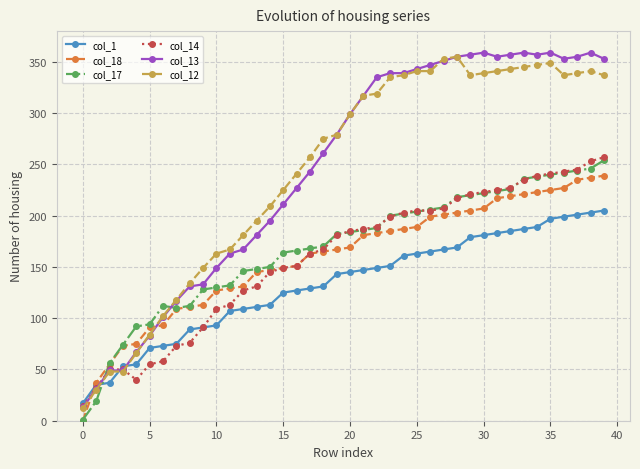

Reading left to right, list all the values displayed in this chart.

col_1: 17	35	37	53	55	71	73	75	89	91	93	107	109	111	113	125	127	129	131	143	145	147	149	151	161	163	165	167	169	179	181	183	185	187	189	197	199	201	203	205
col_18: 0	37	55	73	75	91	93	109	111	113	127	129	131	145	147	149	151	163	165	167	169	181	183	185	187	189	199	201	203	205	207	217	219	221	223	225	227	235	237	239
col_17: 1	19	56	74	92	94	112	110	112	128	130	132	146	148	150	164	166	168	170	182	184	186	188	200	202	204	206	208	218	220	222	224	226	236	238	240	242	244	246	254
col_14: 14	32	50	50	40	55	58	73	76	91	109	113	127	131	145	149	151	163	167	181	185	187	189	199	203	205	205	207	217	221	223	225	227	235	239	241	243	245	253	257
col_13: 13	31	49	49	67	83	101	117	131	133	149	163	167	181	195	211	227	243	261	279	299	317	335	339	339	343	347	351	355	357	359	355	357	359	357	359	353	355	359	353
col_12: 12	30	48	48	66	84	102	118	134	149	163	167	181	195	209	225	241	257	275	279	299	317	319	335	337	341	341	353	355	337	339	341	343	345	347	349	337	339	341	337